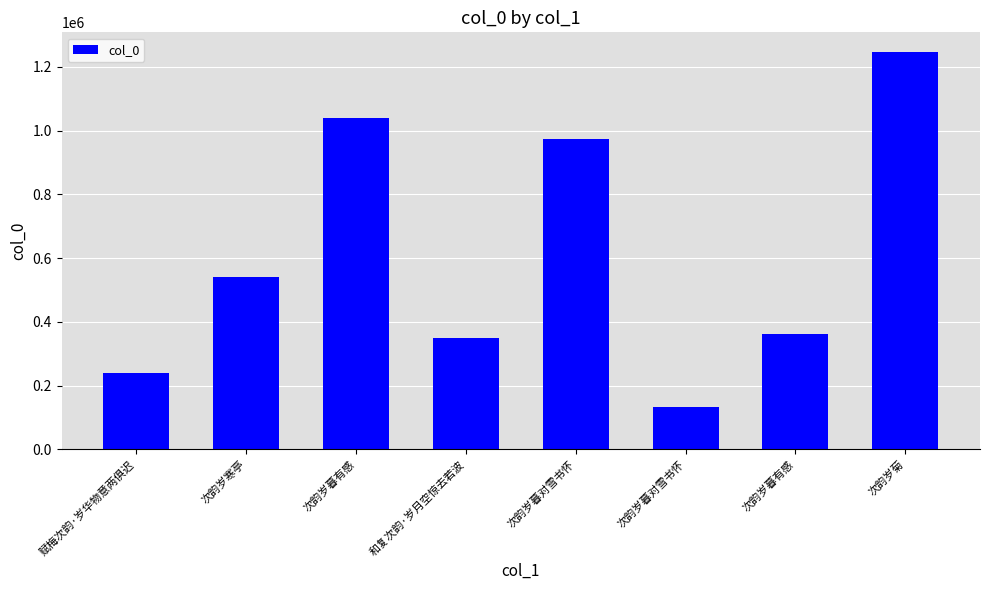

Does the chart contain any negative values?

No